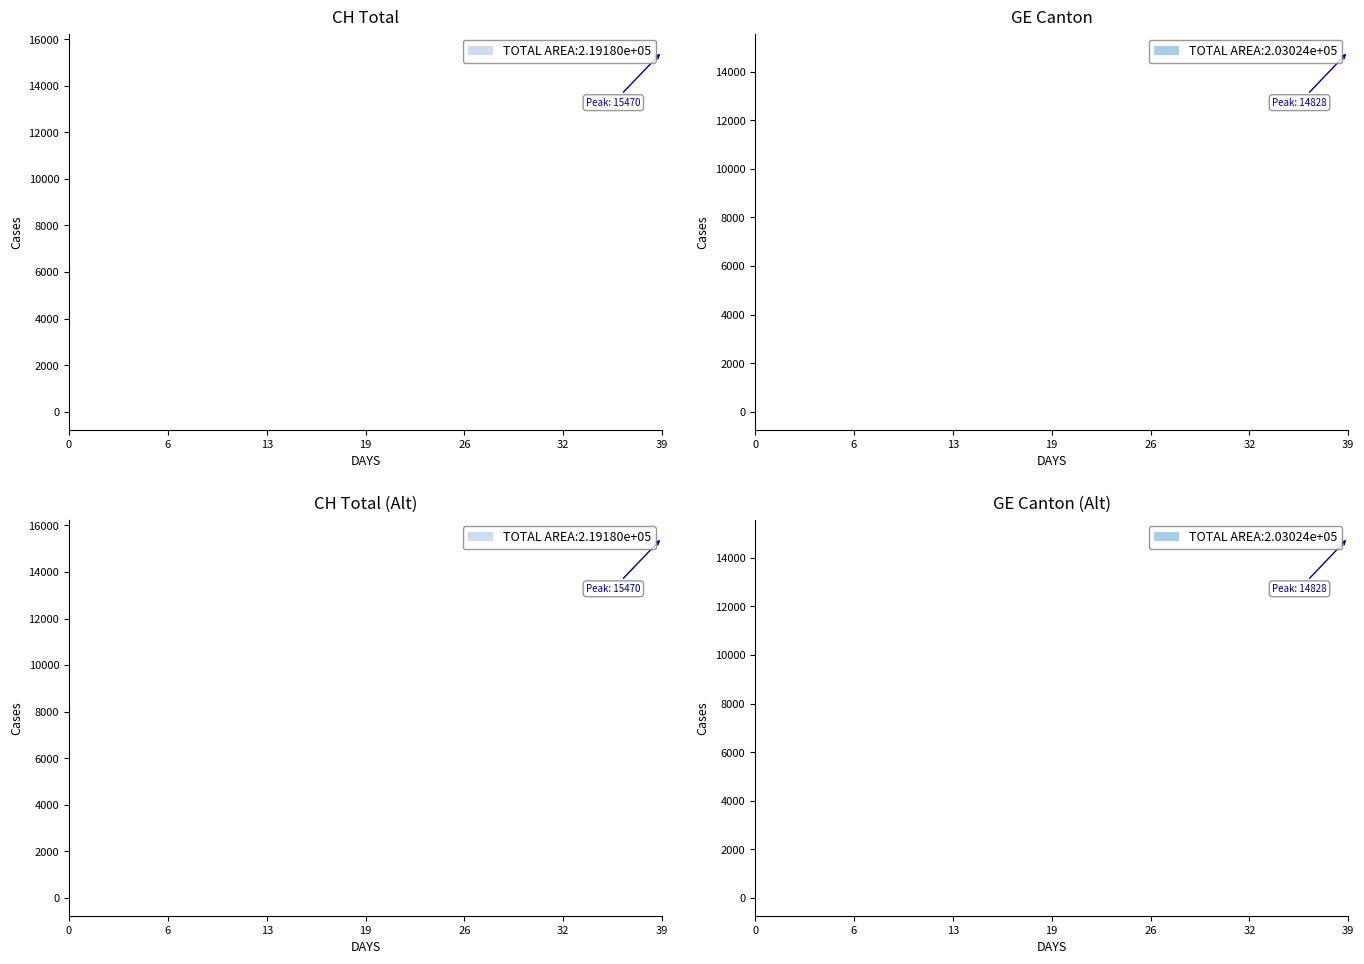

True or false: GE and CH intersect in this chart.

False